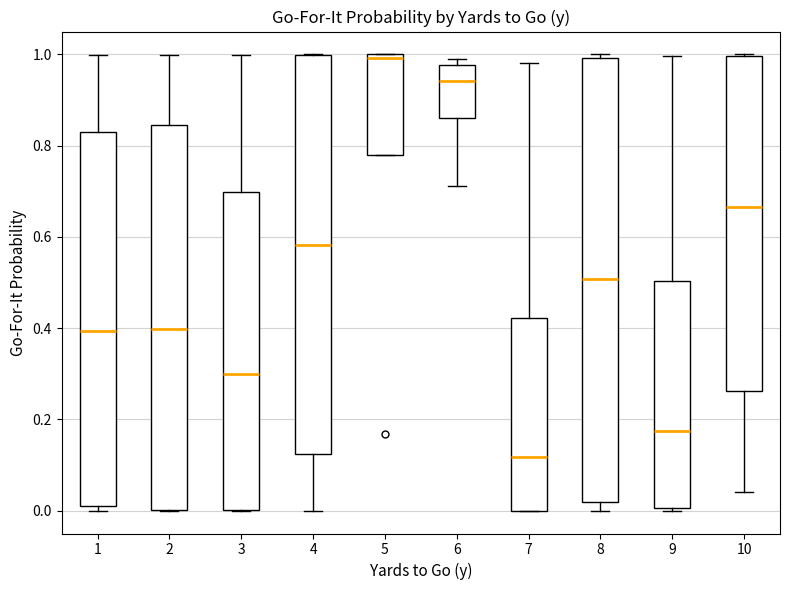

Which box is the tallest, from its lower edge to its upper edge?

8